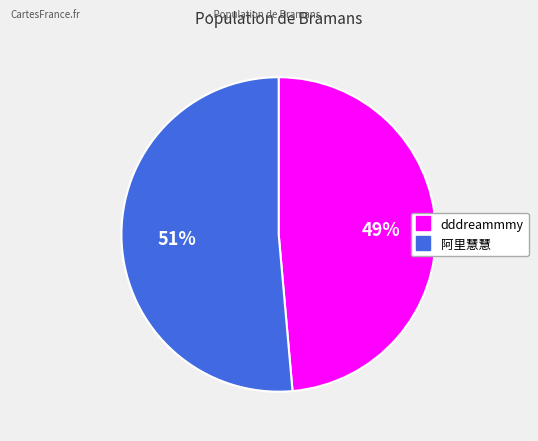

Rank the categories by value from lowest to highest.

dddreammmy, 阿里慧慧